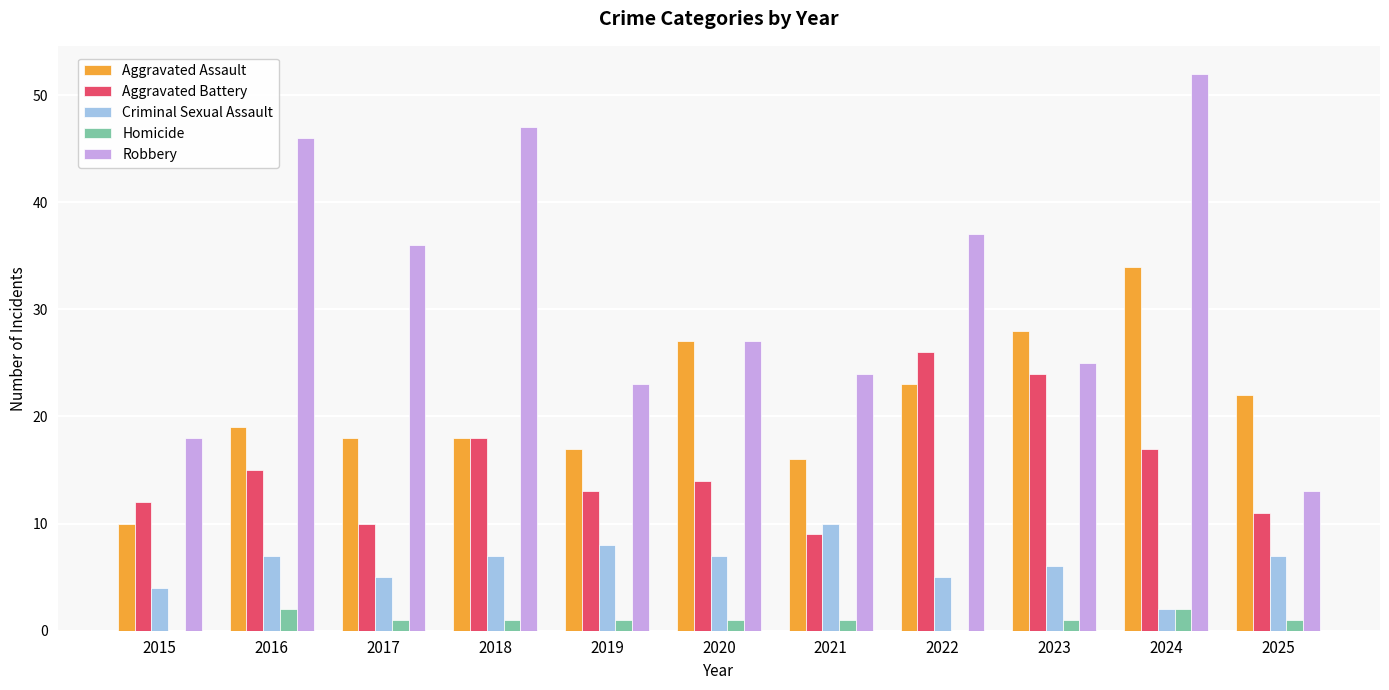

Reading left to right, transcribe all the data shown in this chart.

Aggravated Assault: 2015=10	2016=19	2017=18	2018=18	2019=17	2020=27	2021=16	2022=23	2023=28	2024=34	2025=22
Aggravated Battery: 2015=12	2016=15	2017=10	2018=18	2019=13	2020=14	2021=9	2022=26	2023=24	2024=17	2025=11
Criminal Sexual Assault: 2015=4	2016=7	2017=5	2018=7	2019=8	2020=7	2021=10	2022=5	2023=6	2024=2	2025=7
Homicide: 2015=0	2016=2	2017=1	2018=1	2019=1	2020=1	2021=1	2022=0	2023=1	2024=2	2025=1
Robbery: 2015=18	2016=46	2017=36	2018=47	2019=23	2020=27	2021=24	2022=37	2023=25	2024=52	2025=13